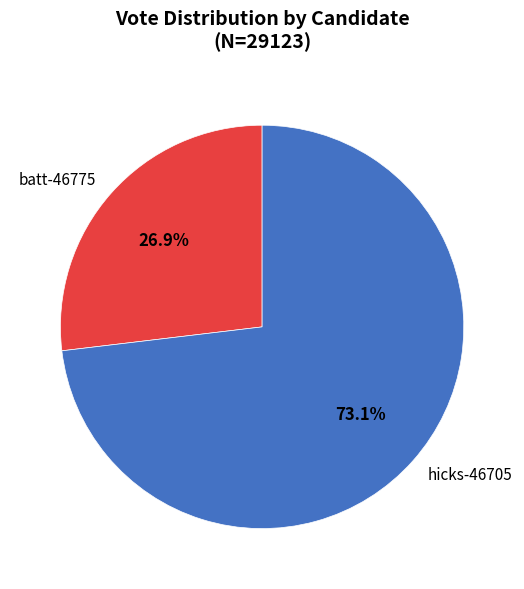

Rank the categories by value from highest to lowest.

hicks-46705, batt-46775